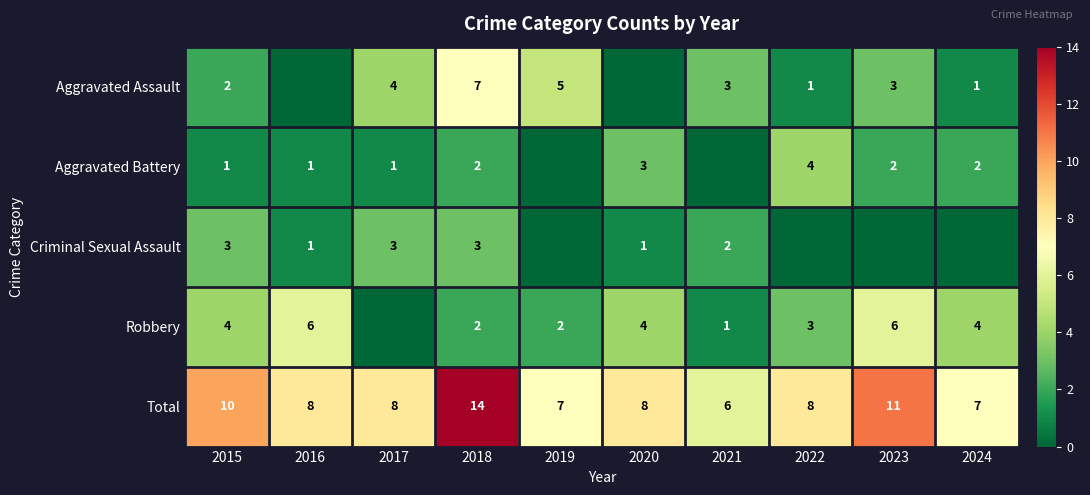

What is the sum of all Total values?

87